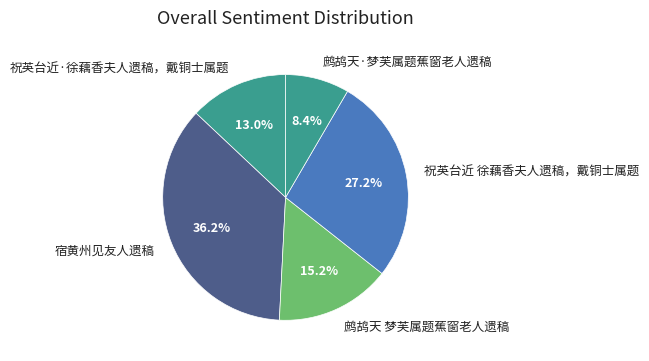

The 祝英台近 徐藕香夫人遗稿，戴铜士属题 slice represents 27% of the pie. True or false?

True